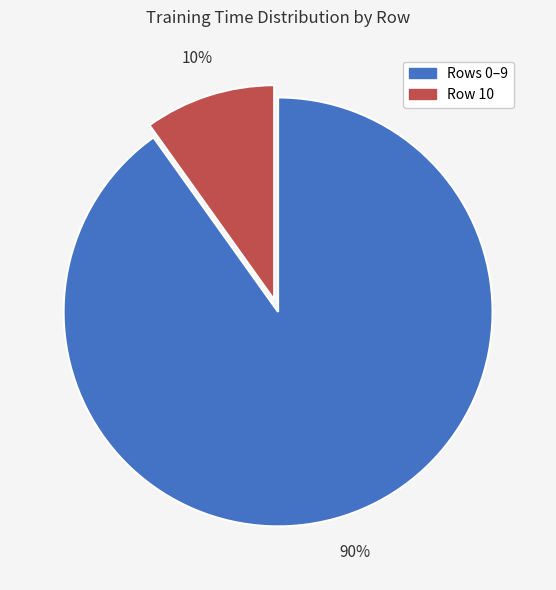

Does any single category account for the majority?

Yes